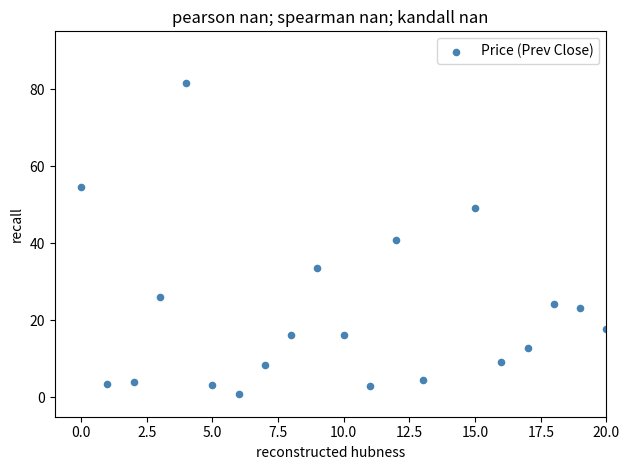

What is the range of X values (max minus min)?

20.0